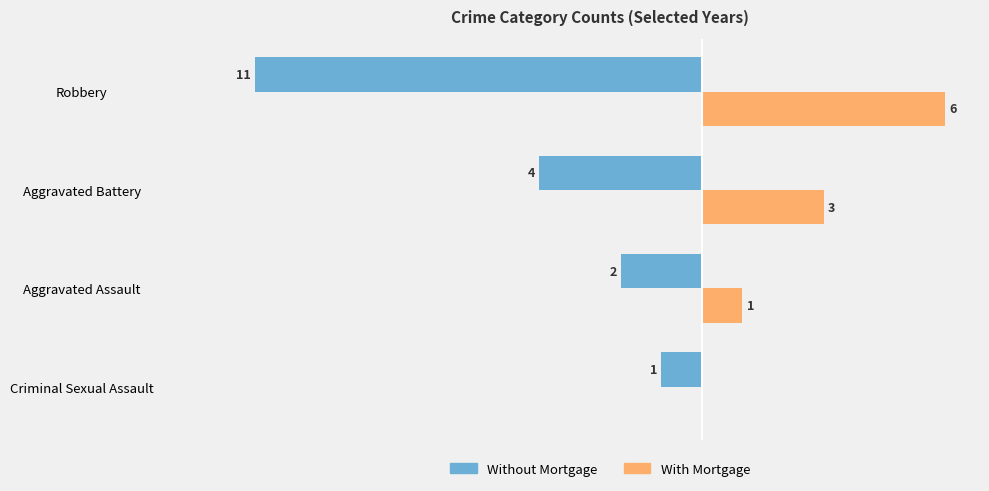

Where is Without Mortgage nearest to the value -6?

Aggravated Battery